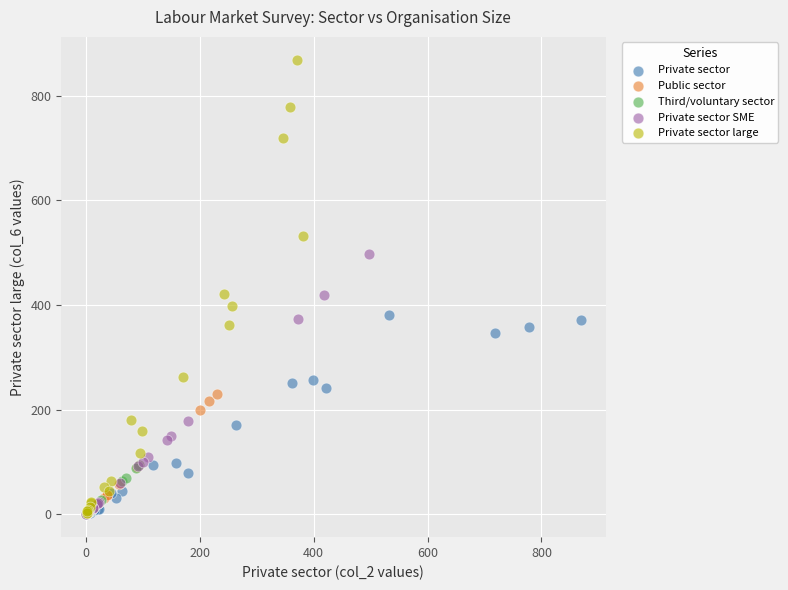

Which series has the widest spread of Y values?

Private sector large